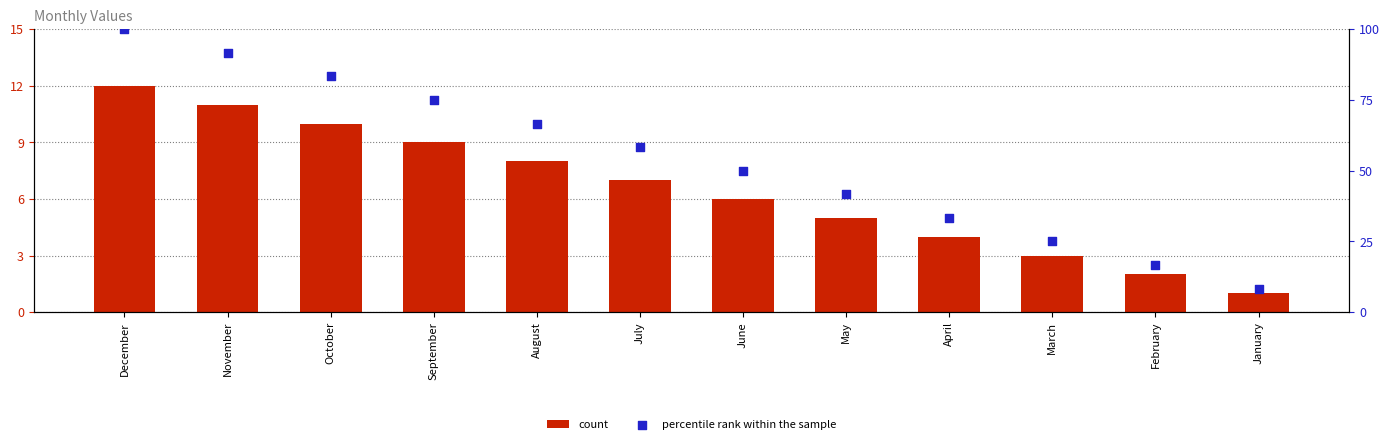

Which series contains the highest Y value?

percentile rank within the sample